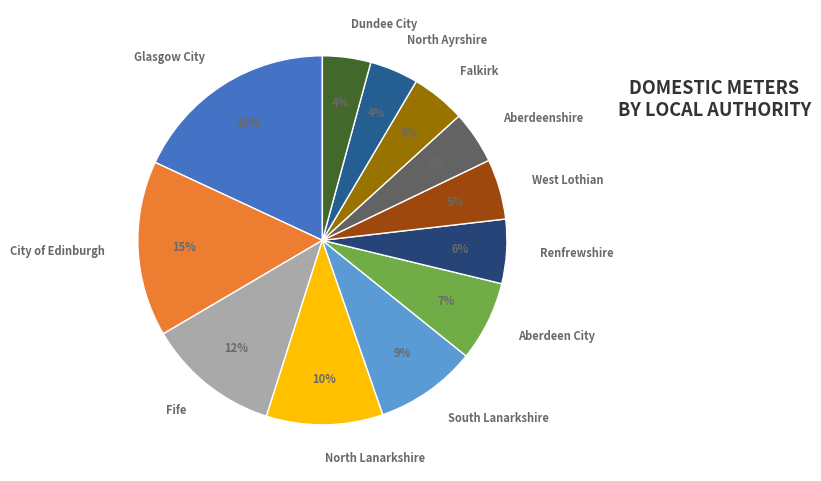

To the nearest percent, what is the difference between the largest and smallest slice percentages?

14%